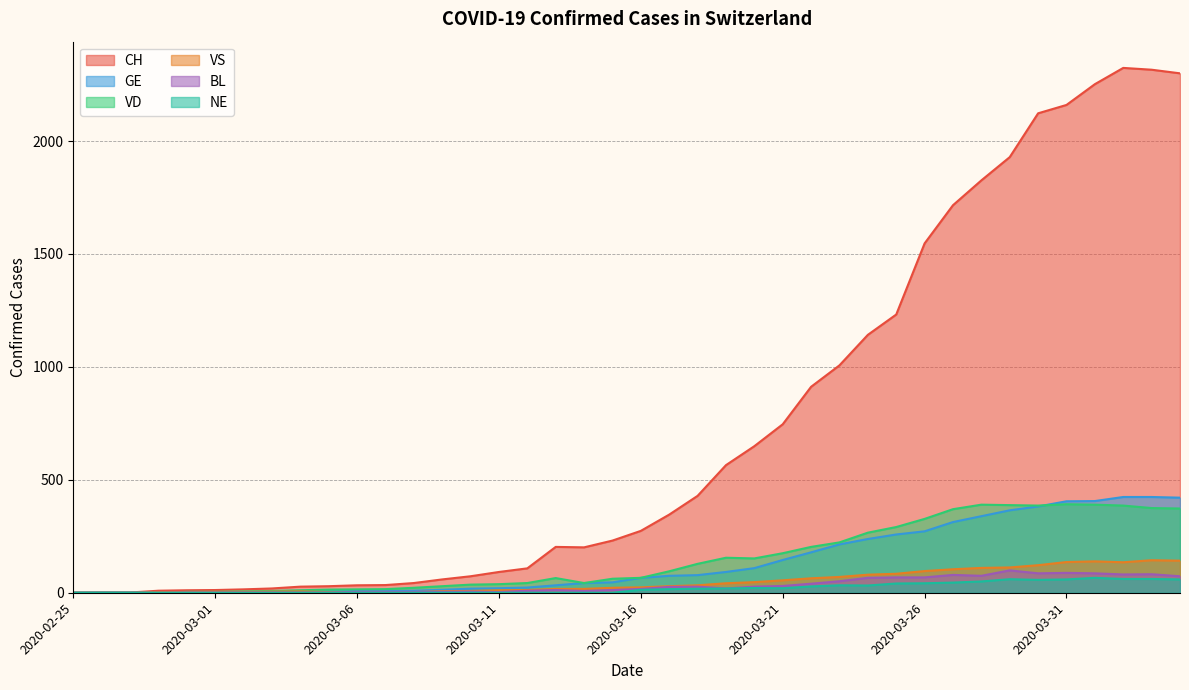

What position from the right is 2020-02-26?

39